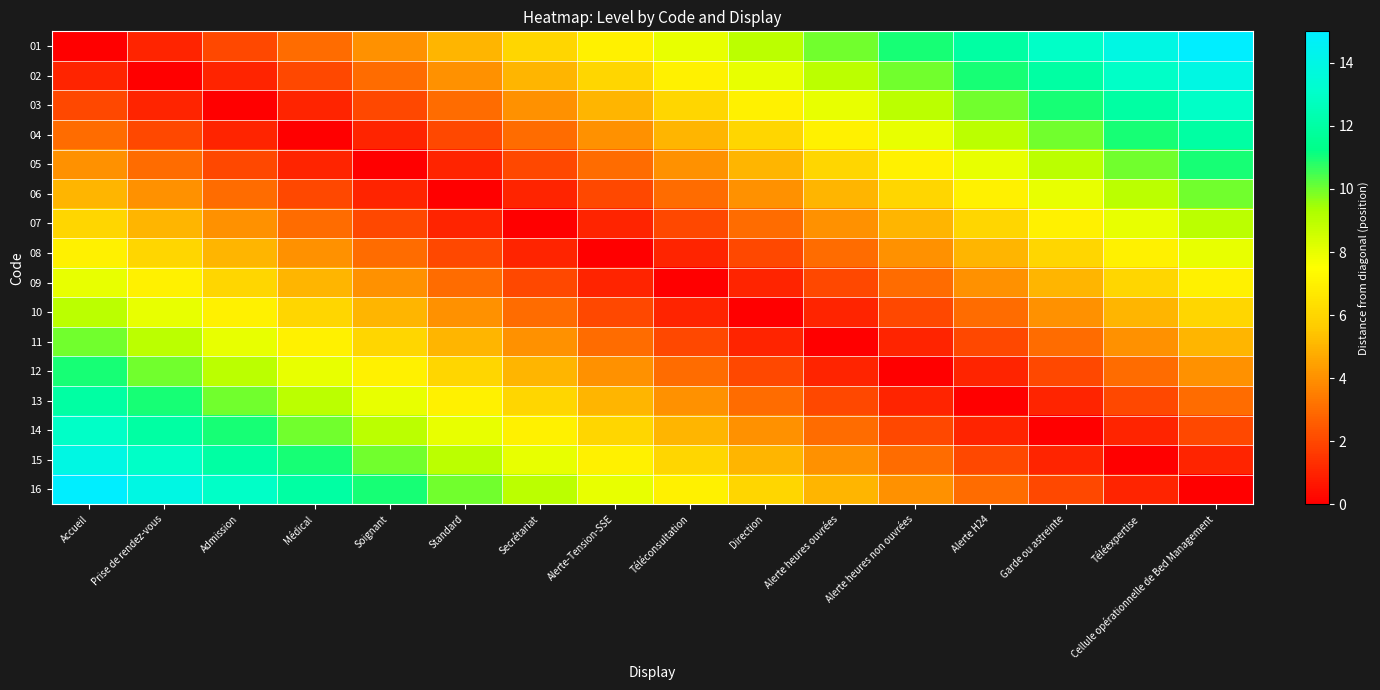

Which series has the largest range (max minus min)?

01